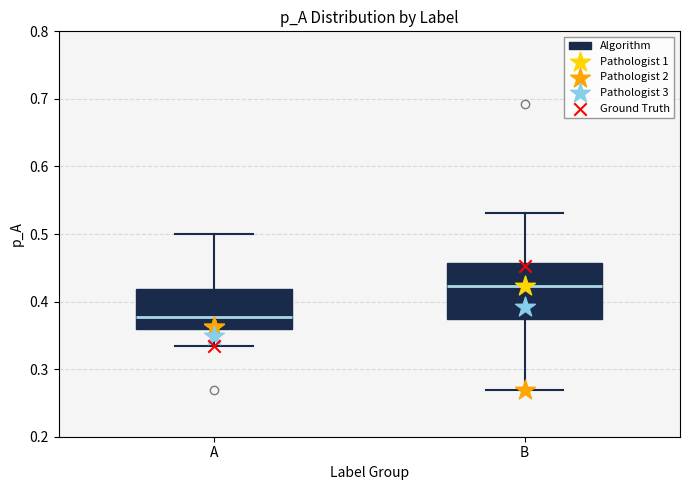

Where does the upper whisker of the box for B end on the y-axis? The values are not printed on the chart, so give them approximately, as read against the axis.

0.53